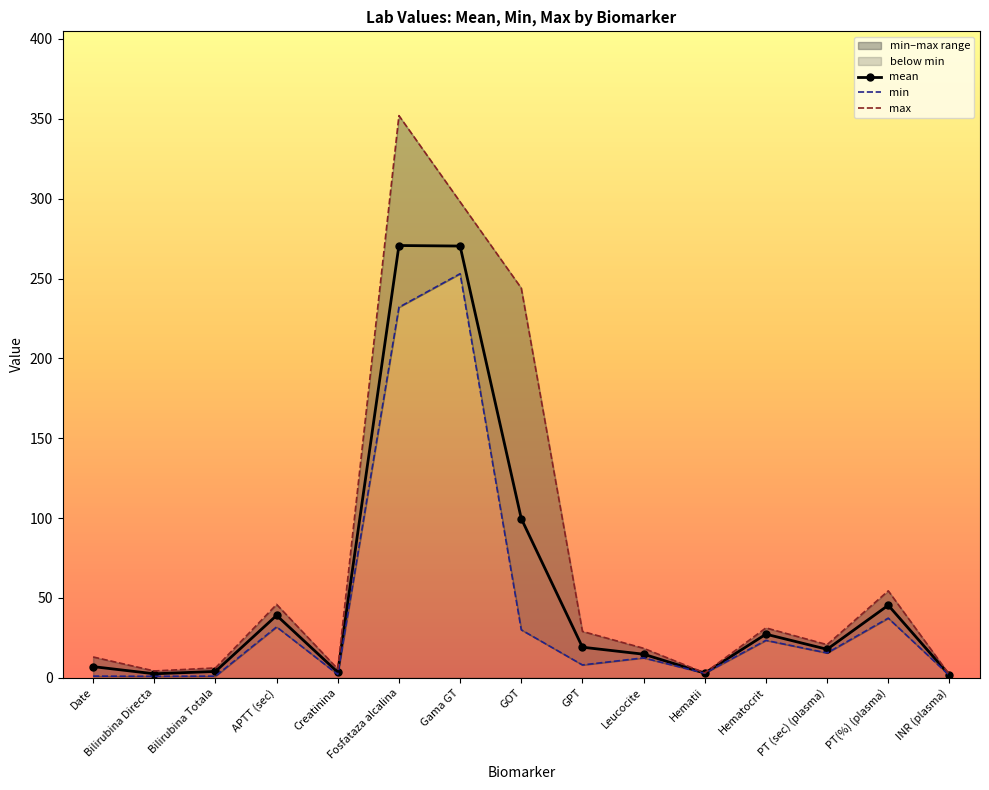

How many data points does each series have?

15